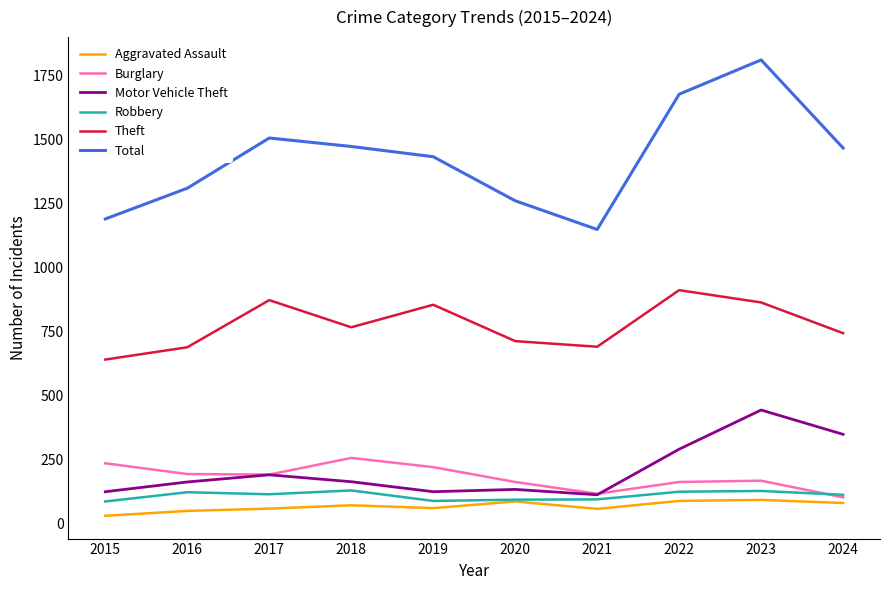

What is the difference between the highest and lowest values at 2021?

1091